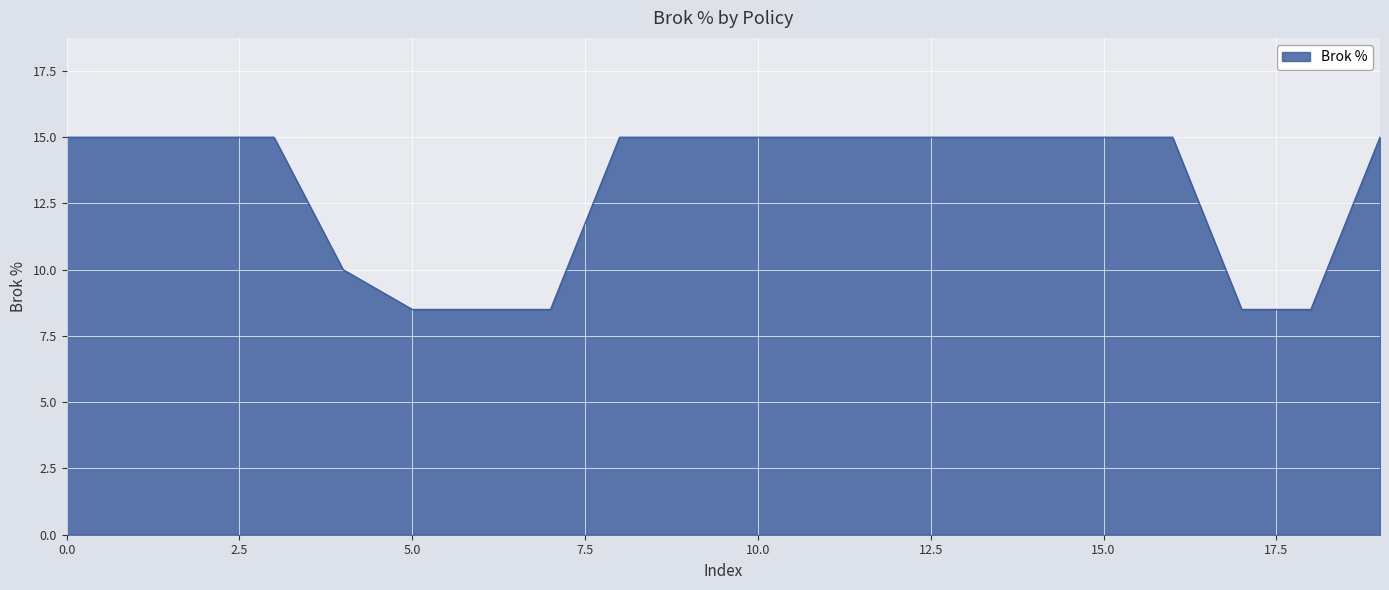

What is the greatest value displayed?

15.0